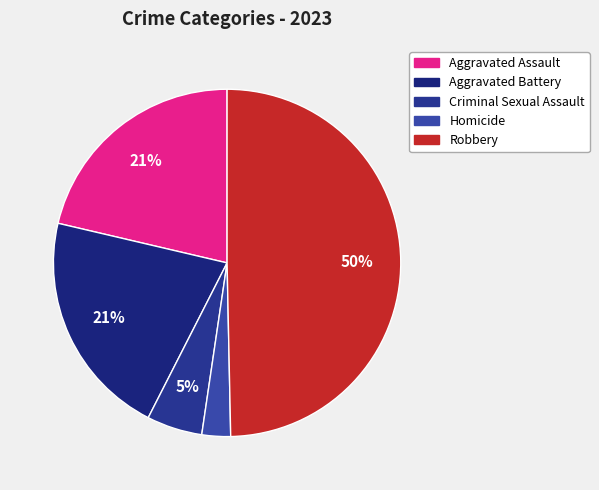

To the nearest percent, what portion does Aggravated Battery represent?

21%